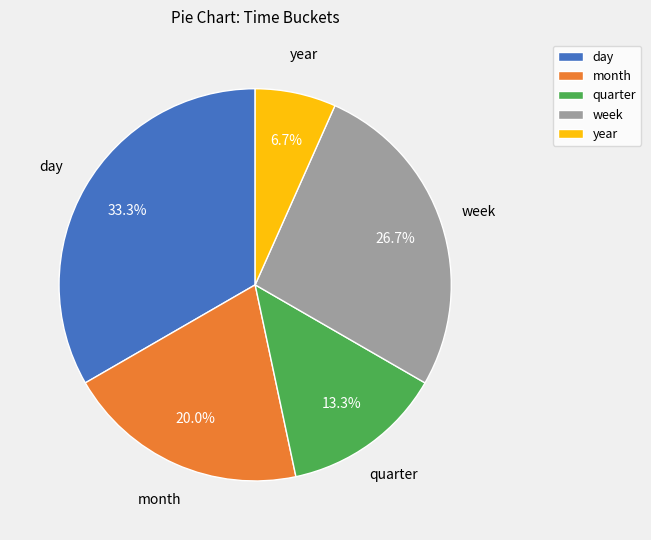

Does week represent more than half of the total?

No